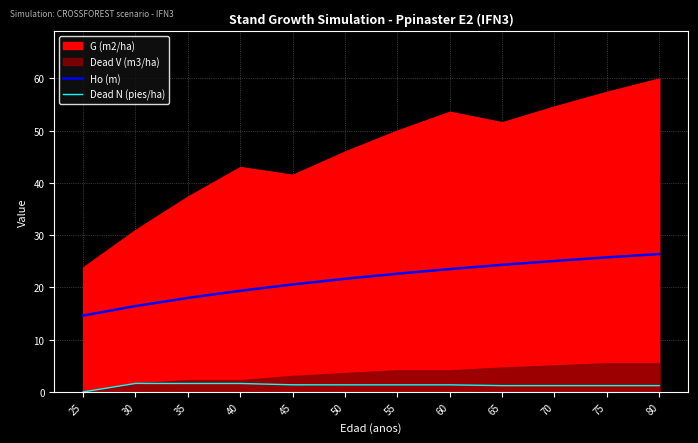

True or false: Ho (m) and Dead N (pies/ha) intersect in this chart.

False